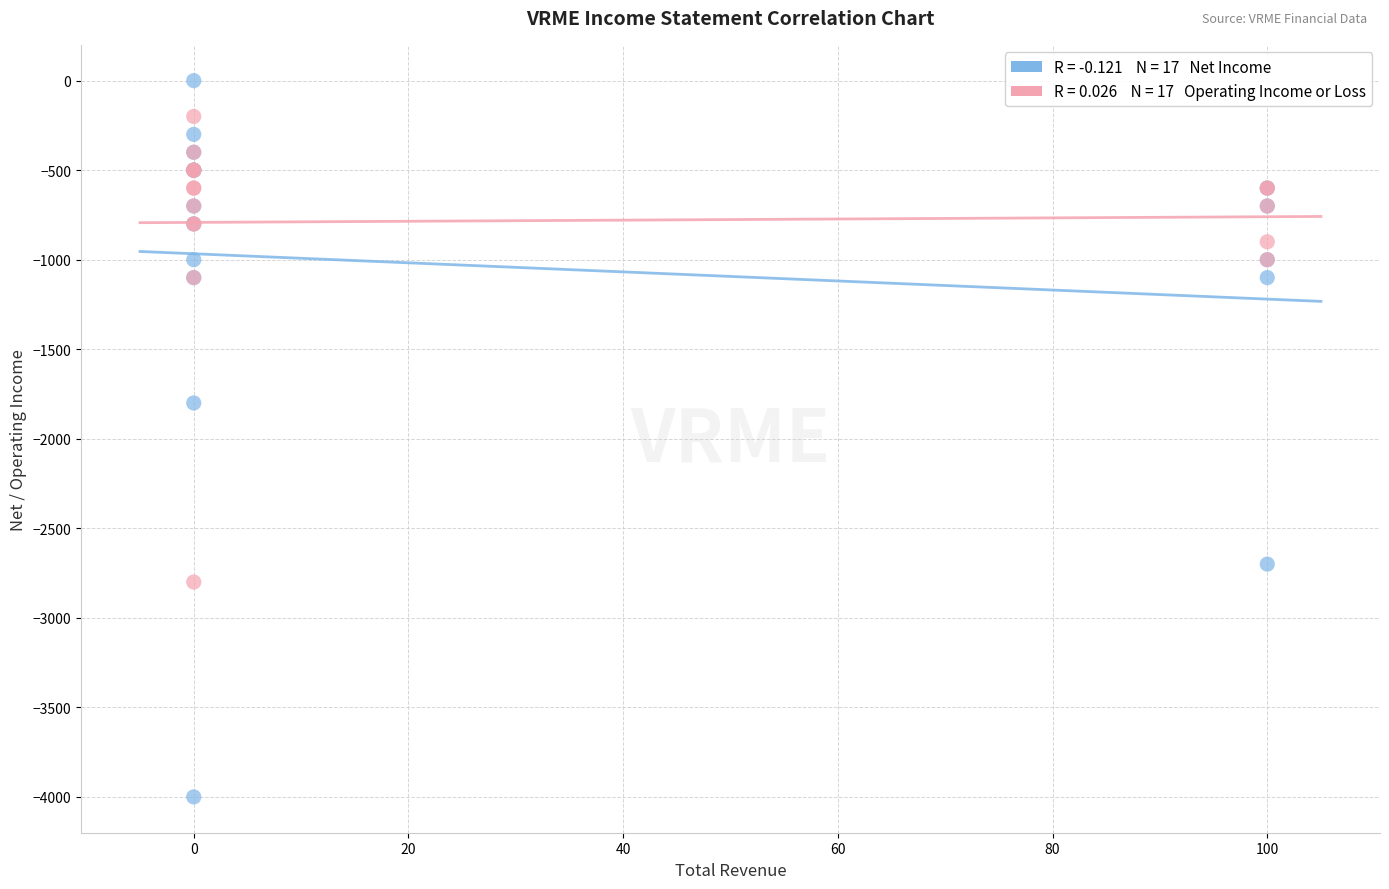

Across all series, what Y value is closest to -2000?

-1800